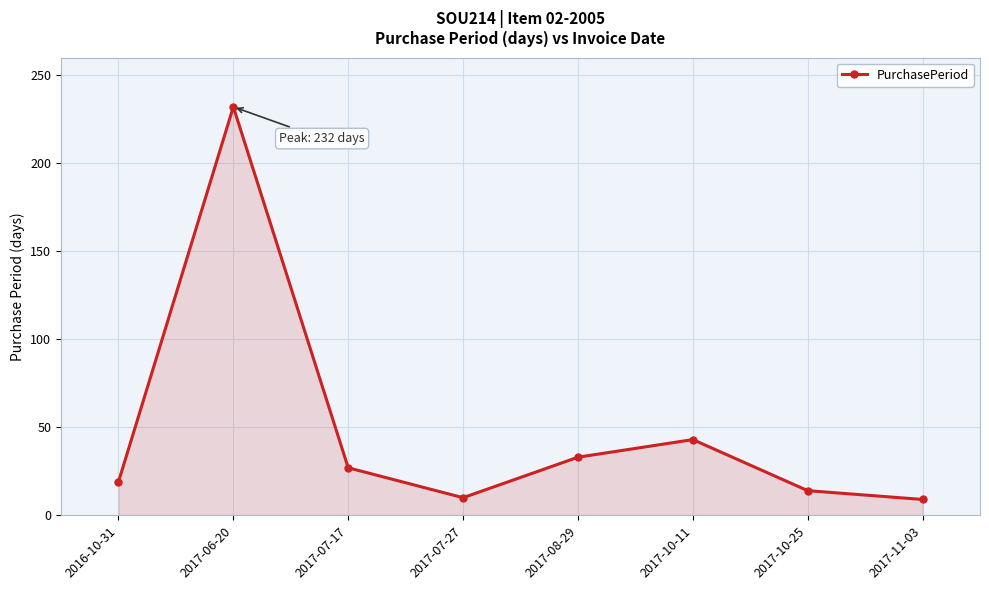

What is the sum of the values at 2017-06-20 and 2016-10-31?

251